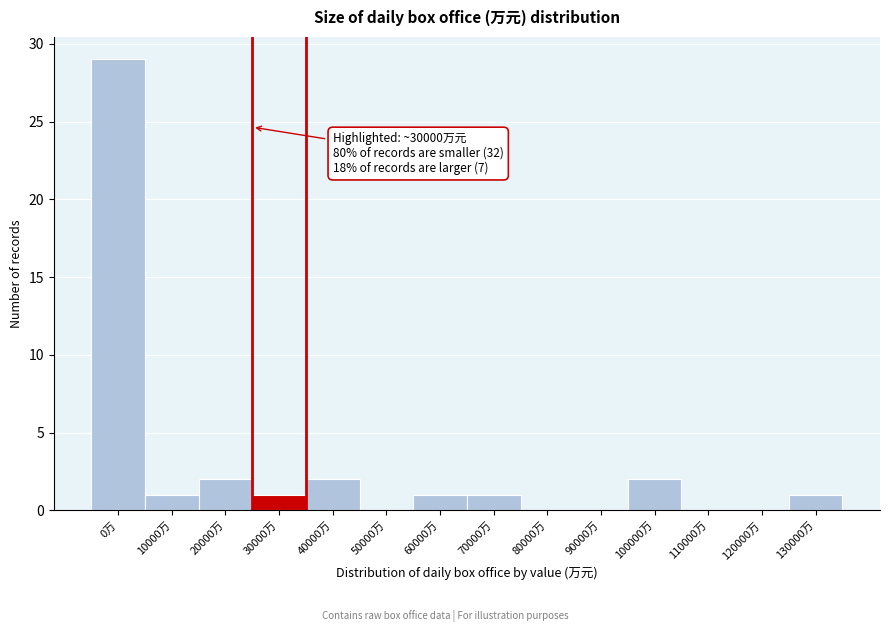

Reading left to right, list all the values displayed in this chart.

0万=29	10000万=1	20000万=2	30000万=1	40000万=2	50000万=0	60000万=1	70000万=1	80000万=0	90000万=0	100000万=2	110000万=0	120000万=0	130000万=1